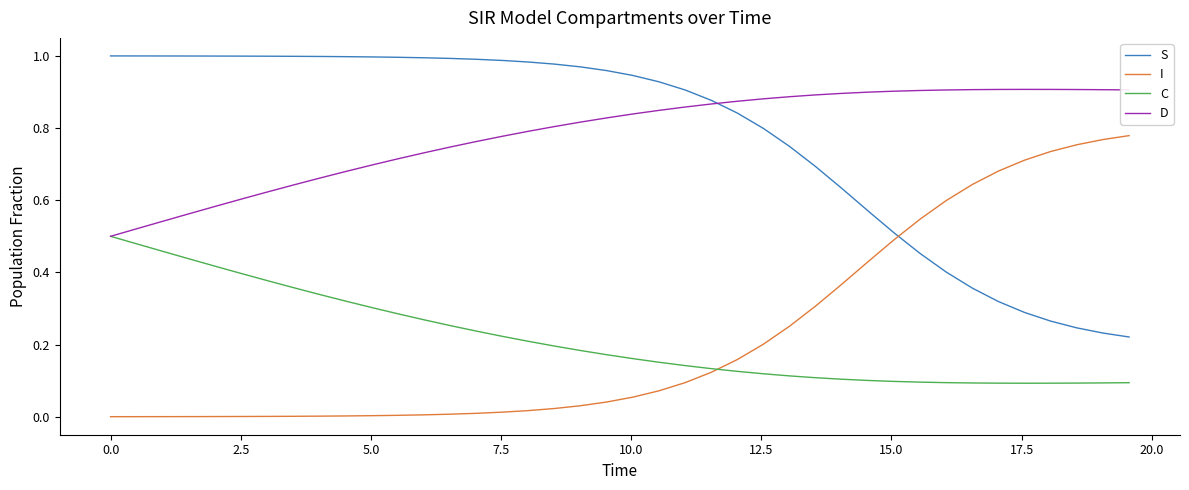

True or false: D and I intersect in this chart.

False